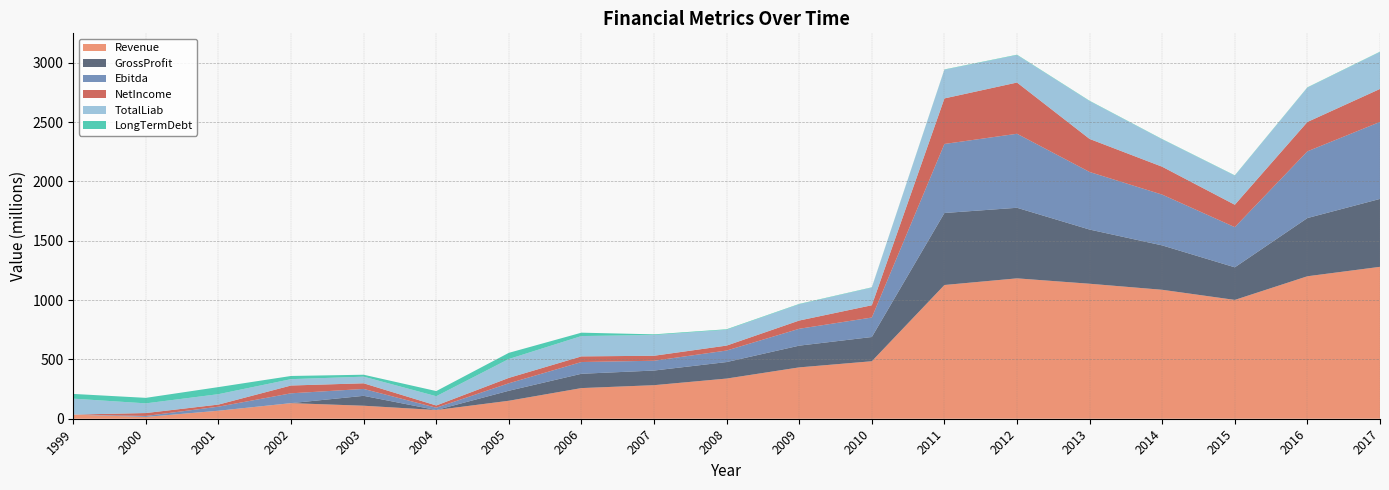

Reading right to left, extract all data points from this chart.

Revenue: 2017=1280.2	2016=1200.8	2015=1001.4	2014=1086.8	2013=1137.7	2012=1183.1	2011=1127.1	2010=484.6	2009=432.8	2008=338.6	2007=282.8	2006=258.3	2005=151.5	2004=73.3	2003=109.6	2002=131.4	2001=67.4	2000=15.2	1999=34.9
GrossProfit: 2017=572.4	2016=490.5	2015=274.6	2014=374.0	2013=456.6	2012=594.8	2011=606.8	2010=204.1	2009=183.1	2008=139.1	2007=123.4	2006=120.6	2005=84.3	2004=0.0	2003=83.4	2002=0.0	2001=0.0	2000=0.0	1999=0.0
Ebitda: 2017=648.9	2016=562.3	2015=338.7	2014=428.0	2013=485.3	2012=623.8	2011=581.9	2010=164.3	2009=142.3	2008=97.3	2007=82.5	2006=99.0	2005=63.0	2004=19.4	2003=58.2	2002=82.8	2001=34.1	2000=8.4	1999=-58.5
NetIncome: 2017=278.0	2016=247.5	2015=188.7	2014=235.0	2013=278.4	2012=431.8	2011=383.9	2010=103.5	2009=69.4	2008=41.6	2007=42.0	2006=47.6	2005=45.5	2004=18.8	2003=47.5	2002=65.7	2001=17.8	2000=24.4	1999=-78.2
TotalLiab: 2017=311.2	2016=289.0	2015=245.0	2014=230.1	2013=318.7	2012=231.2	2011=241.6	2010=148.4	2009=136.9	2008=133.3	2007=174.6	2006=171.4	2005=159.1	2004=78.2	2003=55.9	2002=53.5	2001=87.7	2000=81.6	1999=134.4
LongTermDebt: 2017=2.8	2016=2.8	2015=2.8	2014=2.8	2013=2.9	2012=3.2	2011=2.6	2010=2.7	2009=3.2	2008=4.3	2007=5.9	2006=28.4	2005=52.0	2004=43.3	2003=16.3	2002=26.8	2001=59.6	2000=46.4	1999=39.8